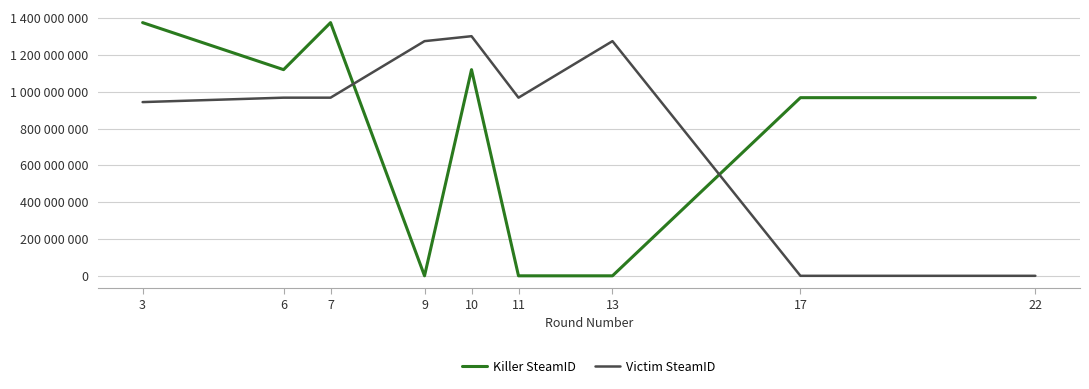

Does the chart display data point markers on the line(s)?

No